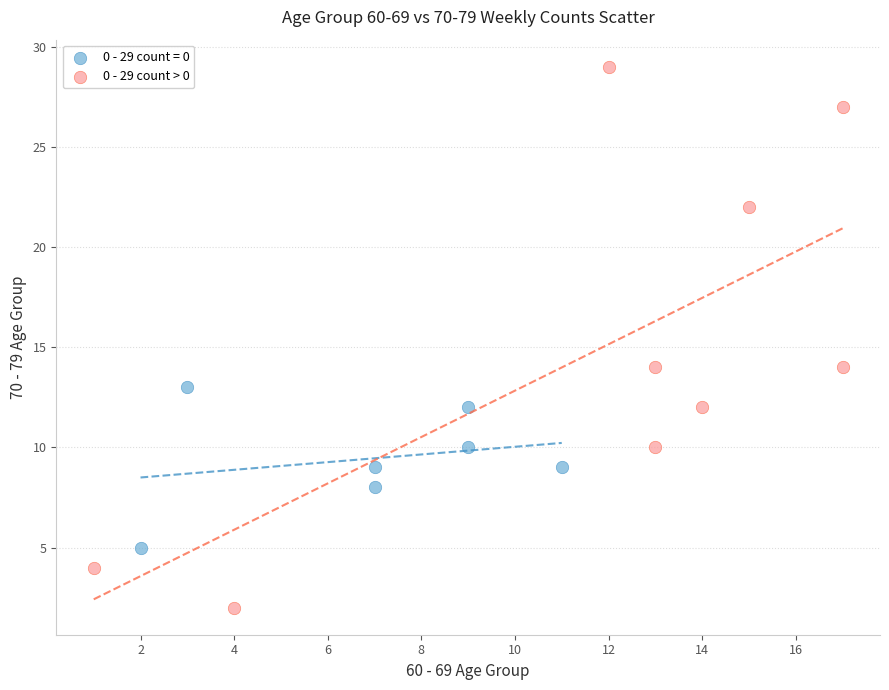

Which series contains the lowest Y value?

0 - 29 count > 0